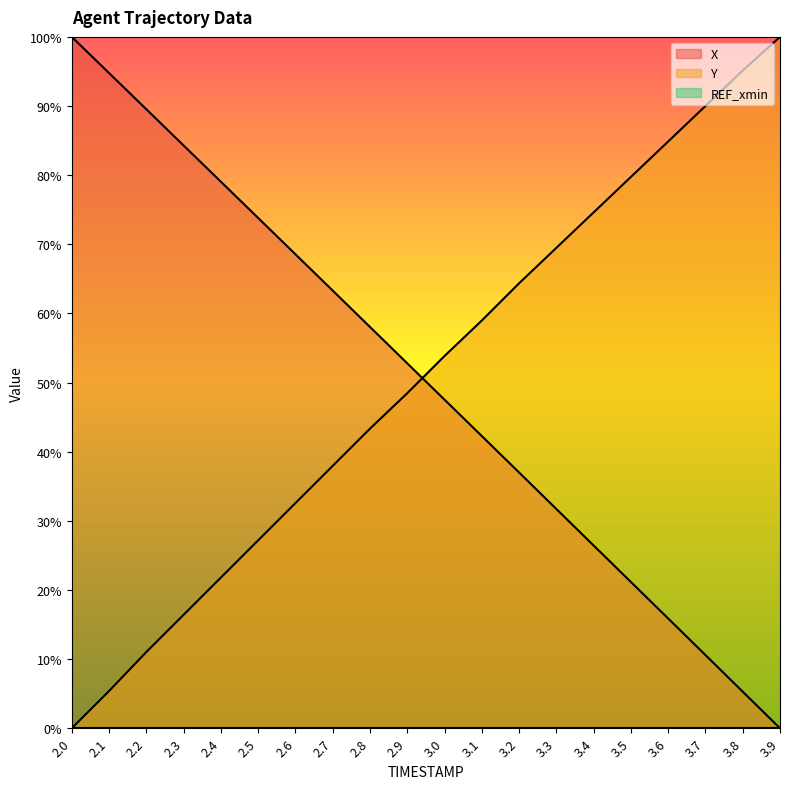

Where is X nearest to the value 0?

3.9